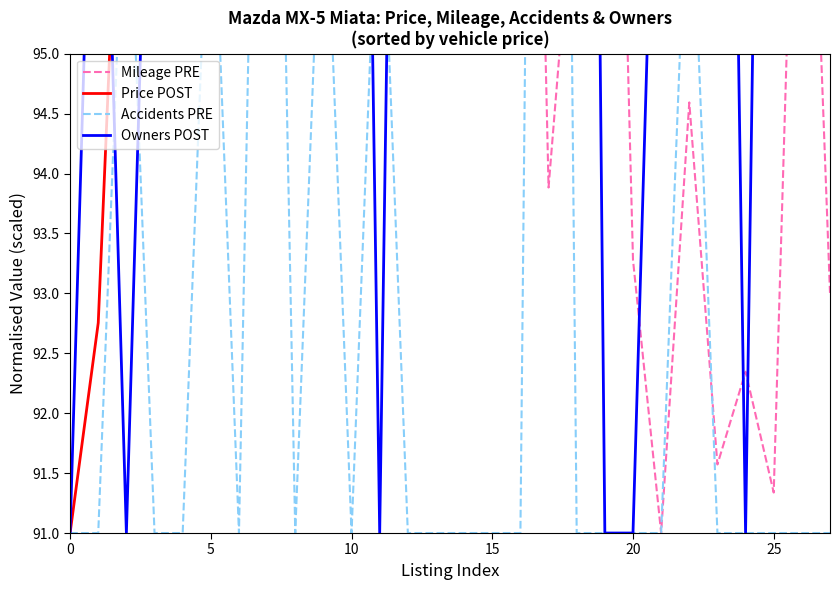

The value of Price POST at 5 is 134.6. True or false?

False